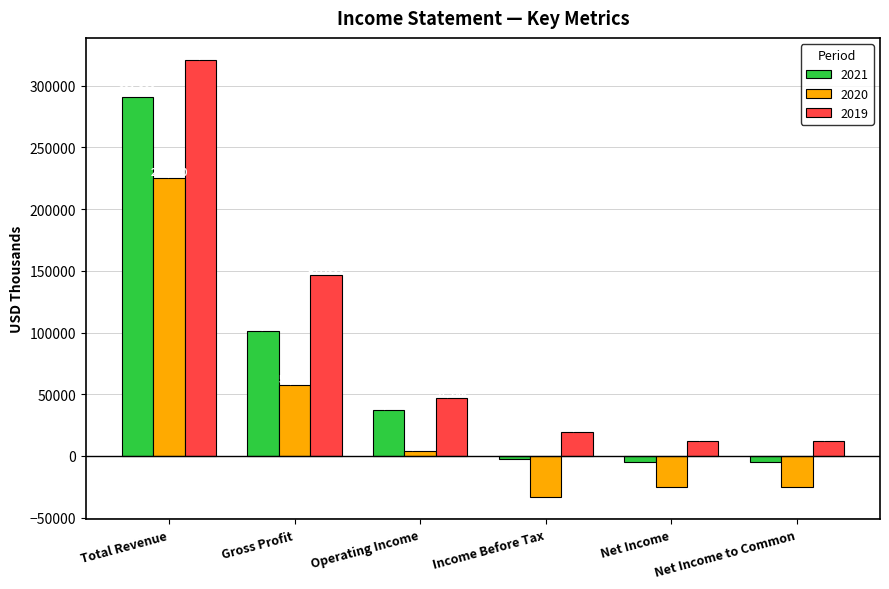

Is the value of 2020 at Net Income to Common greater than the value of 2019 at Operating Income?

No